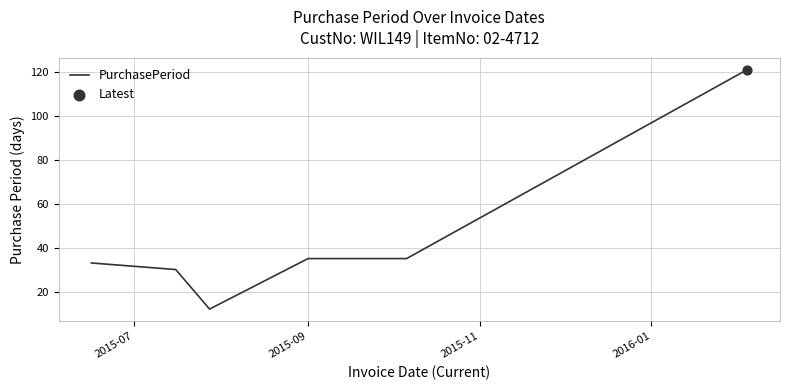

What is the difference between the maximum and minimum values?

109